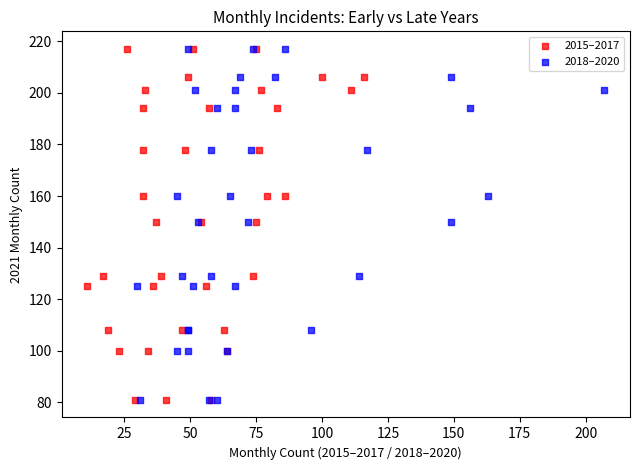

What are all the series names shown in the legend?

2015–2017, 2018–2020